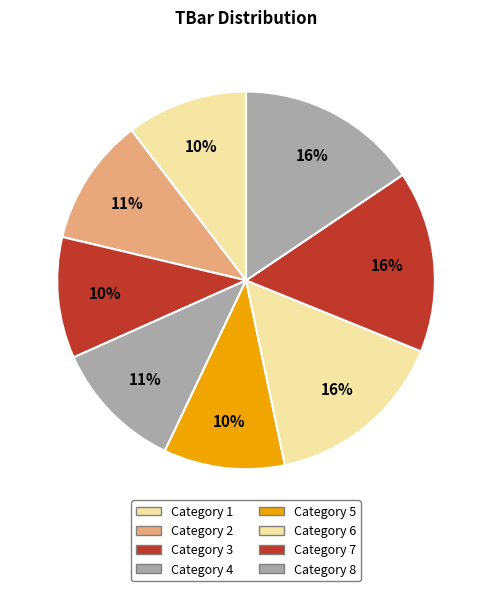

How many slices are in this pie chart?

8